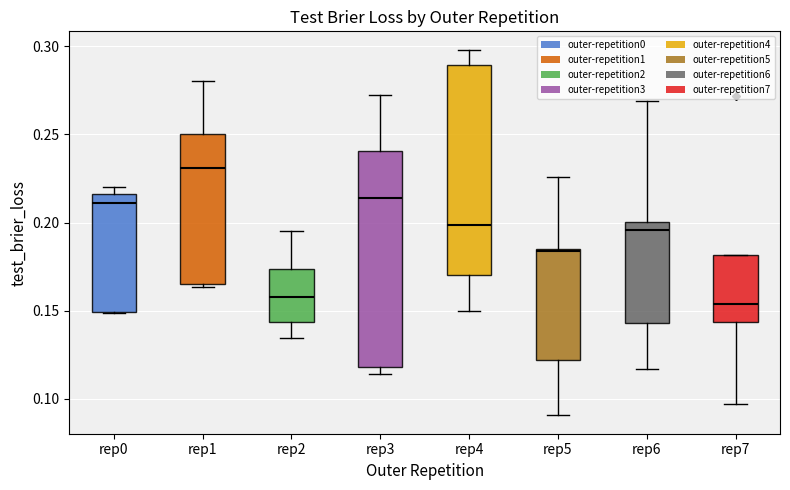

Where is the lower edge of the box for rep7 on the y-axis? The values are not printed on the chart, so give them approximately, as read against the axis.

0.145